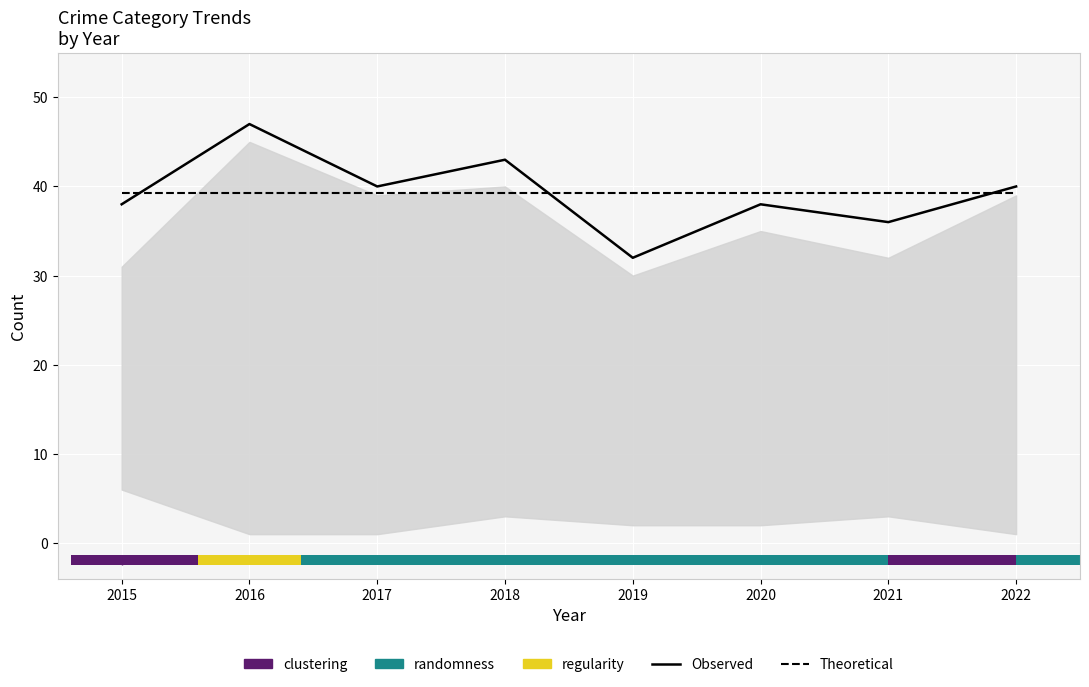

Are the bars grouped side by side (vs. stacked)?

Yes